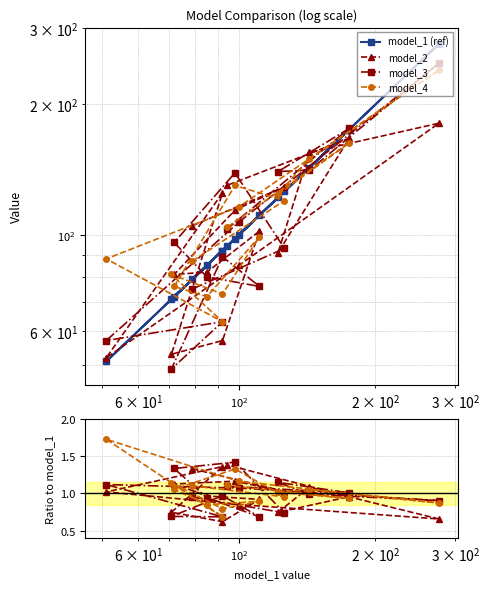

Is it true that model_2 equals 2.0 at 8?

False